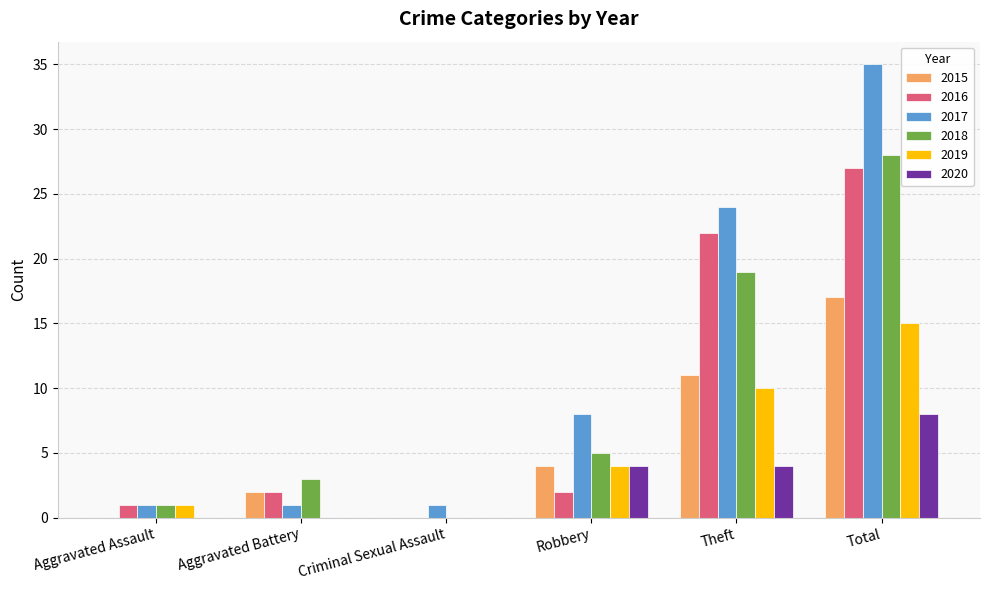

True or false: 2018 has a value of 19 at Theft.

True